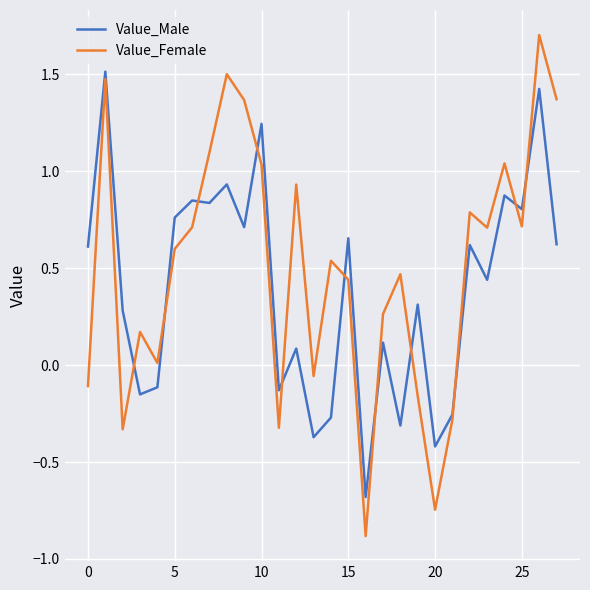

What is the maximum value shown in the chart?

1.7